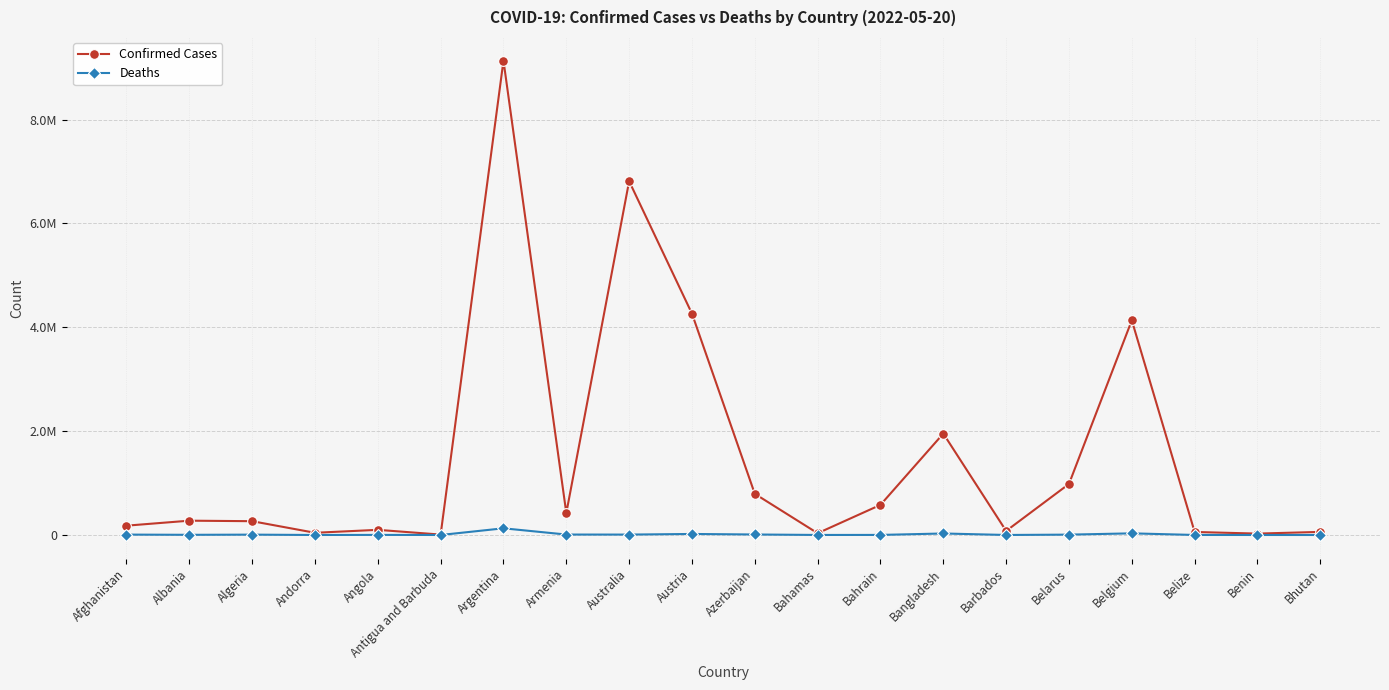

Is it true that Confirmed Cases equals 179597 at Afghanistan?

True